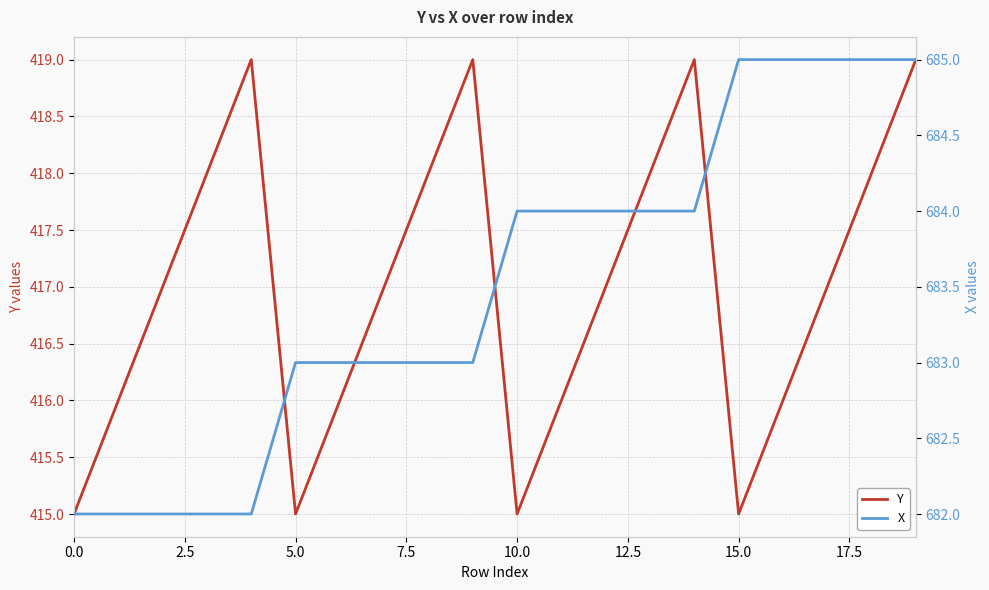

The value of Y at 5.0 is 415. True or false?

True